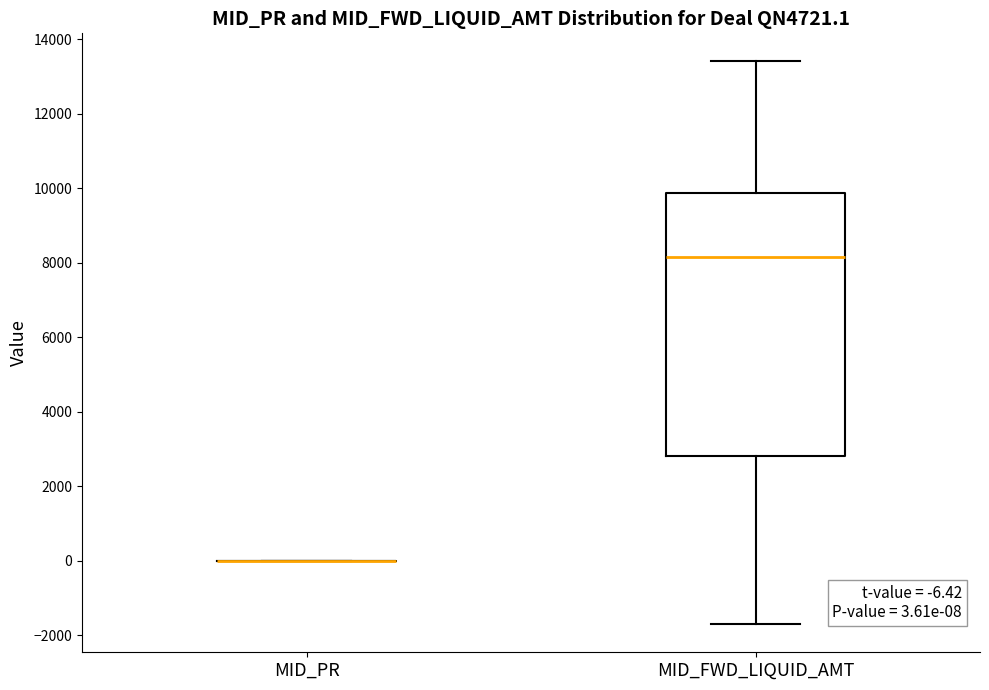

Which box is the tallest, from its lower edge to its upper edge?

MID_FWD_LIQUID_AMT